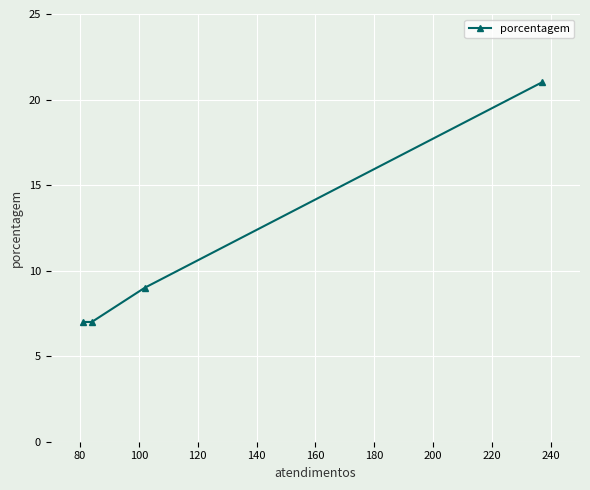

What is the smallest value displayed?

7